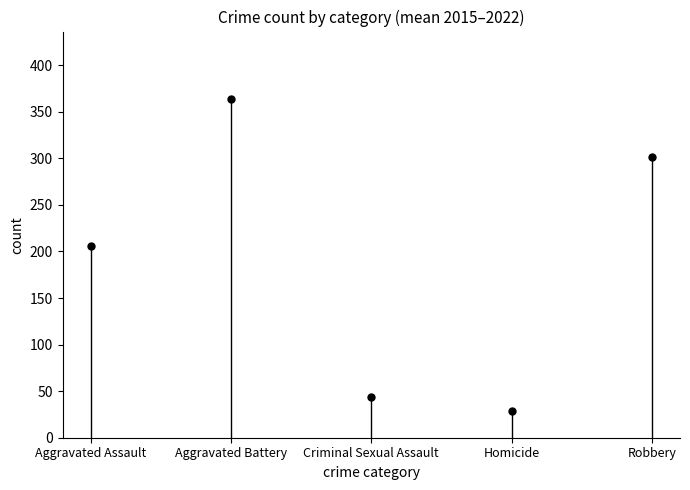

What is the value of the Criminal Sexual Assault point at the 2nd from the left?

45